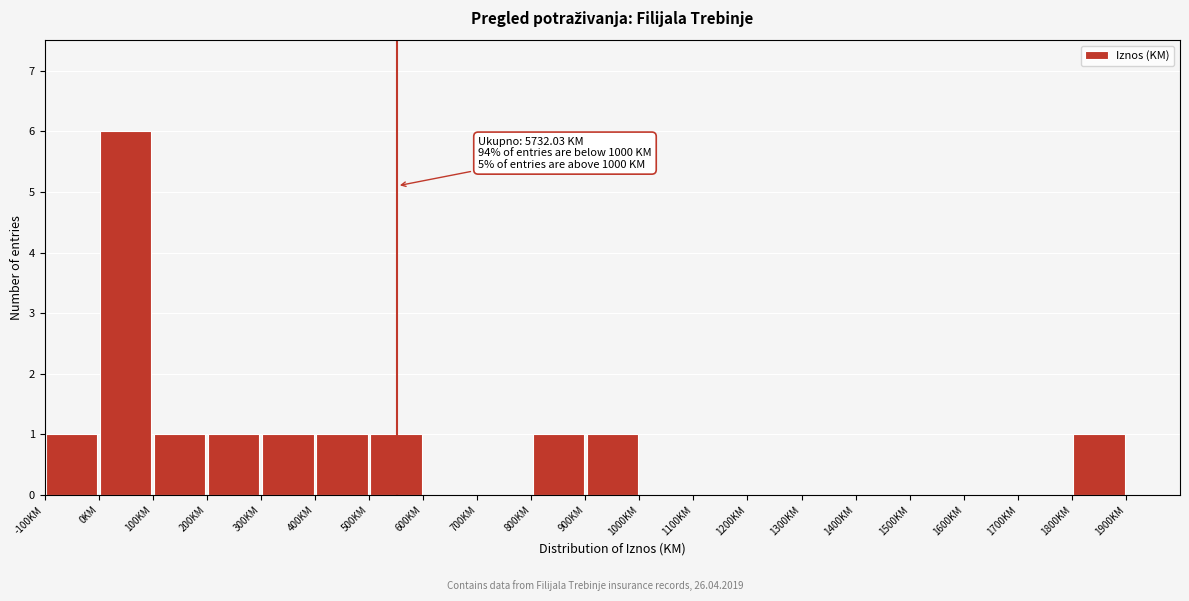

Which range on the x-axis has the tallest bar?

0 to 100